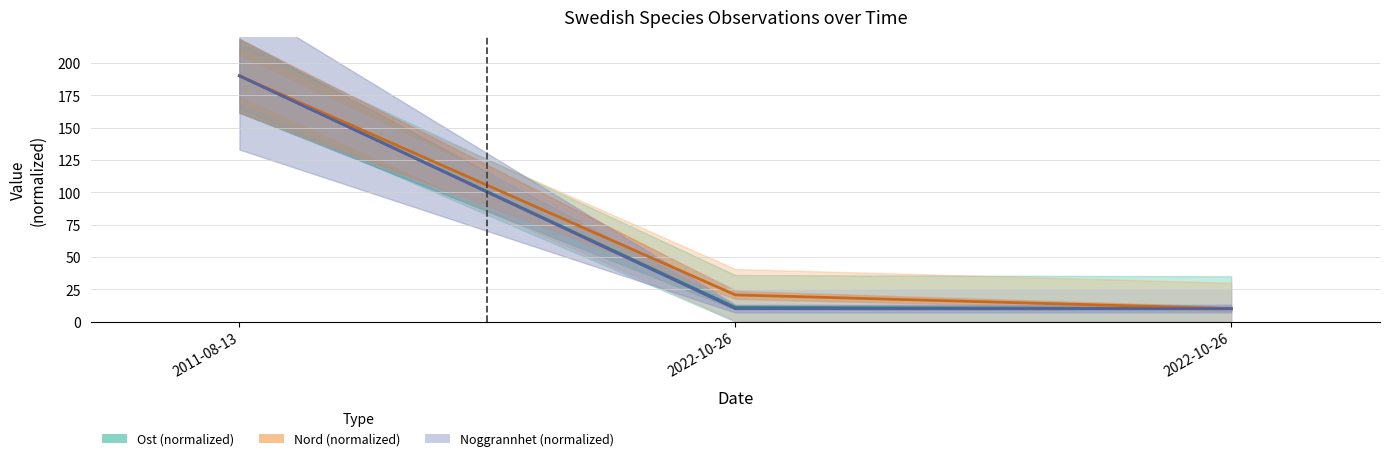

At how many categories does at least one series exceed 23?

1